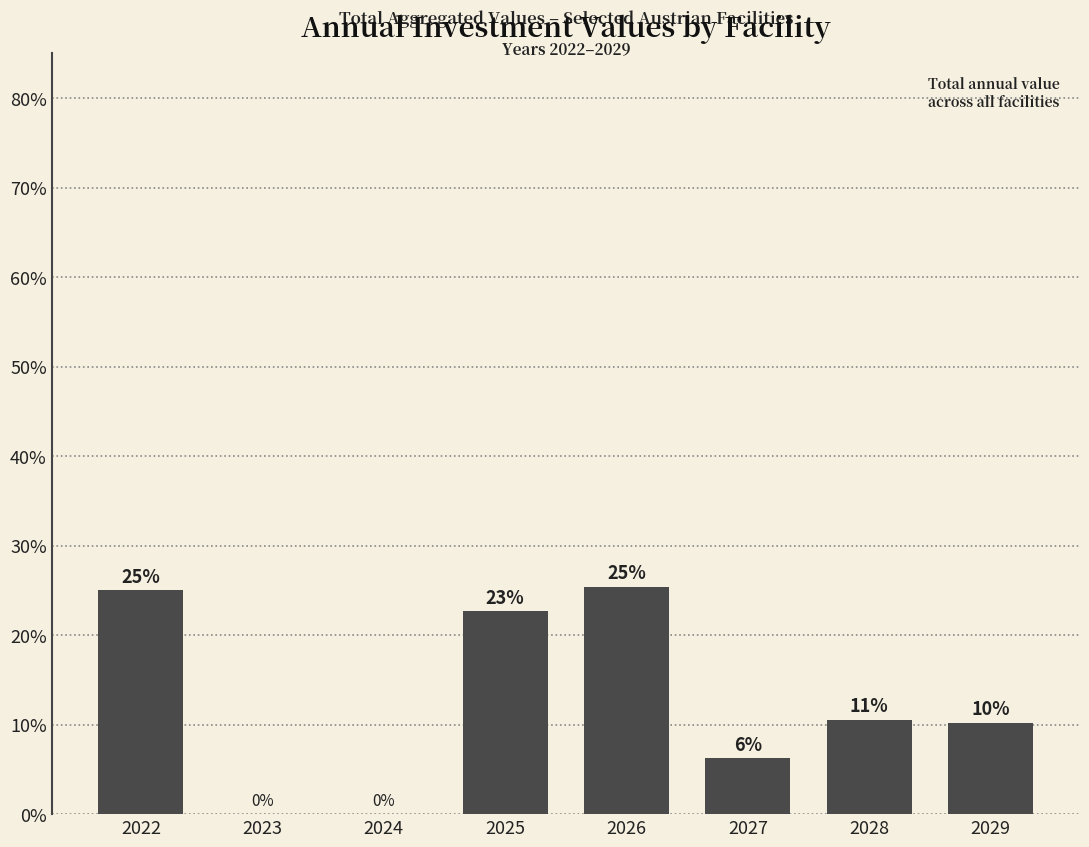

What is the sum of all values?

100.0